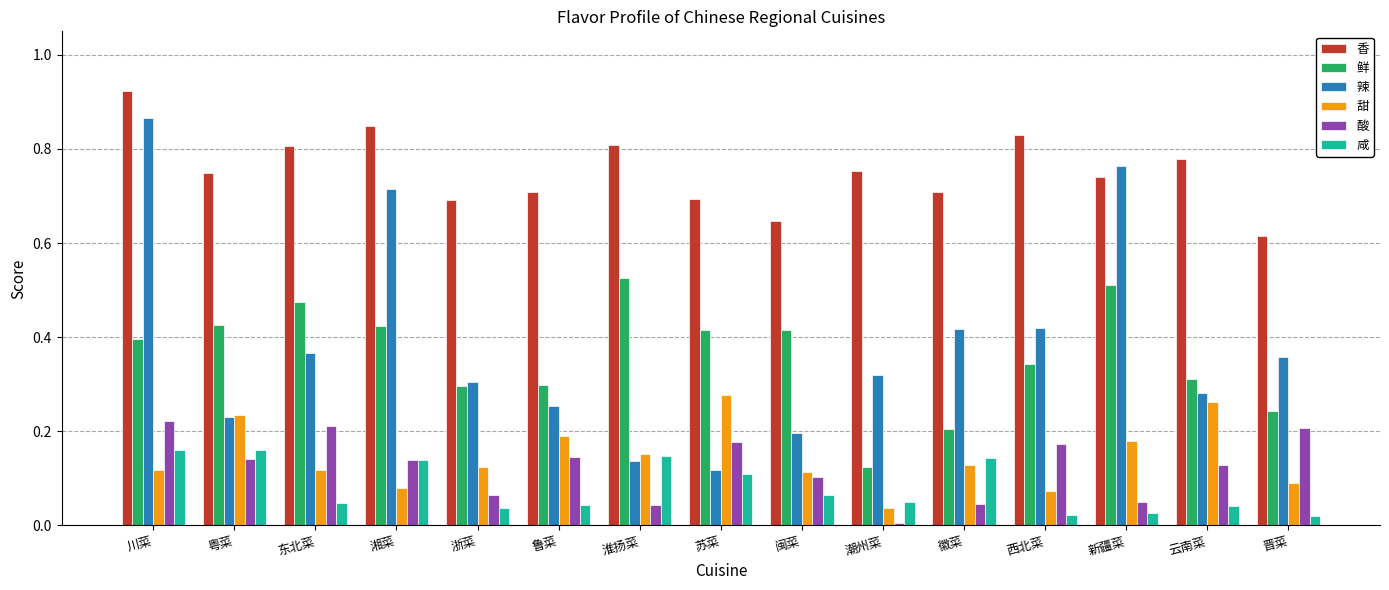

Rank the series by their maximum value, from lowest to highest.

咸, 酸, 甜, 鲜, 辣, 香